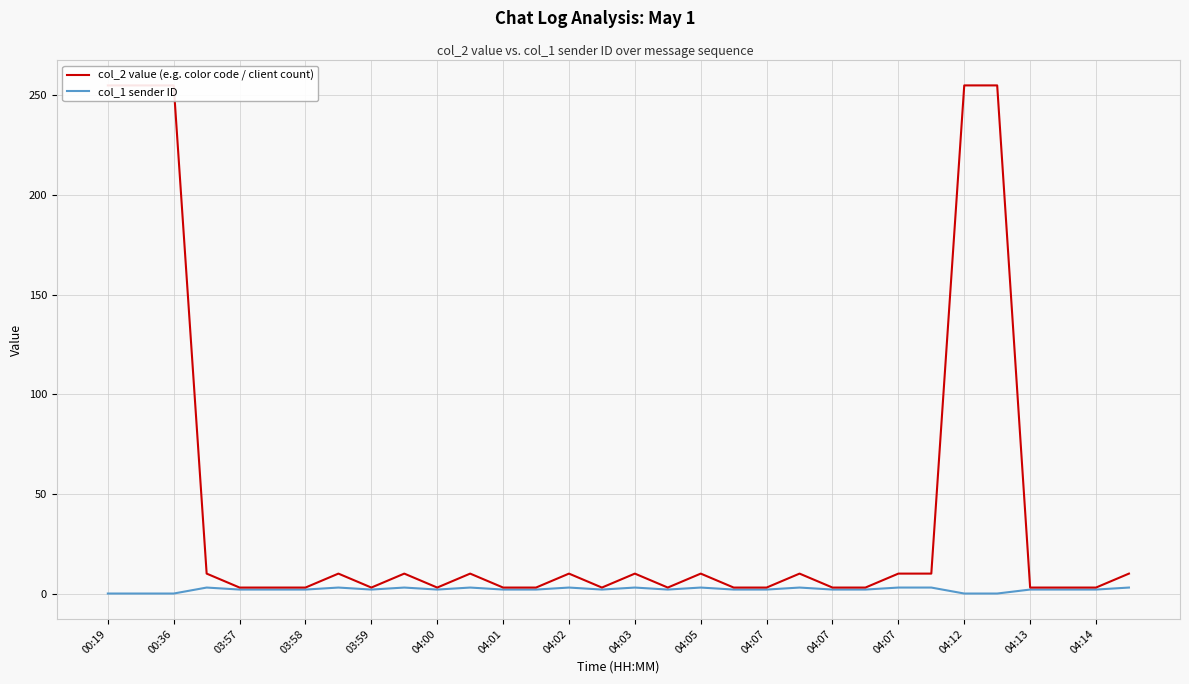

Is it true that col_1 sender ID equals 2 at 03:59?

True